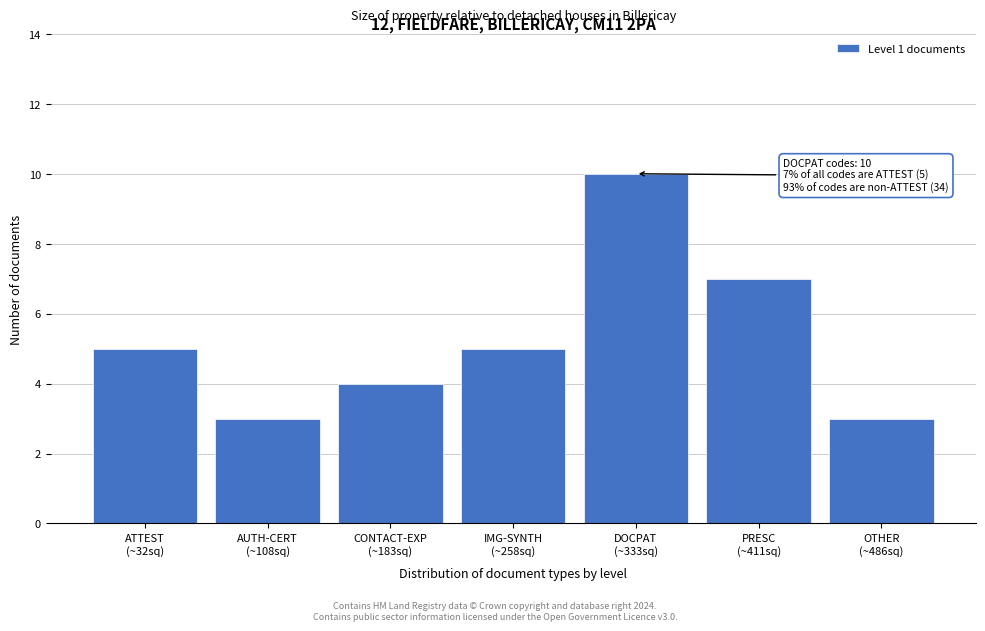

Reading left to right, extract all data points from this chart.

5	3	4	5	10	7	3